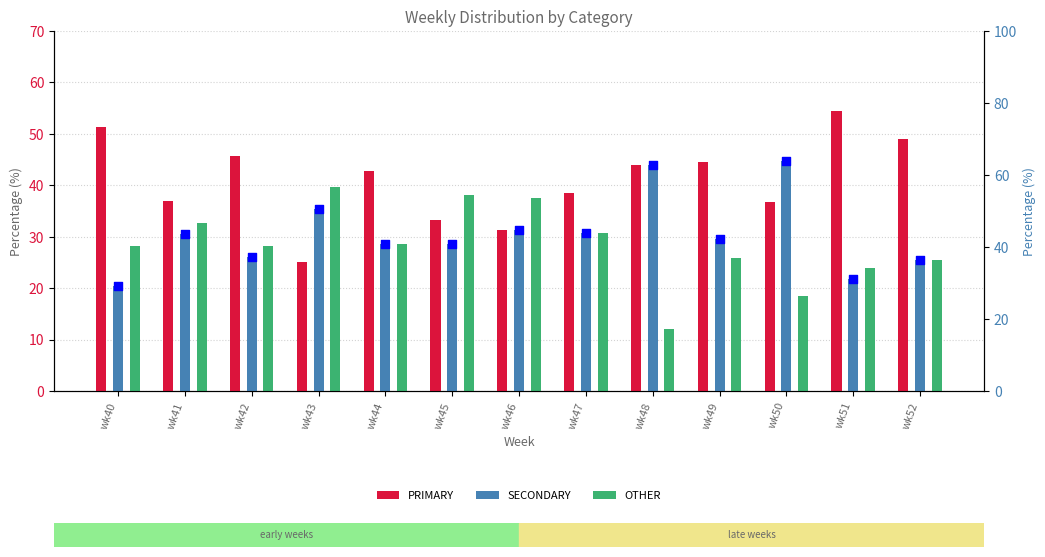

At which category is the sum across all series the highest?

wk41